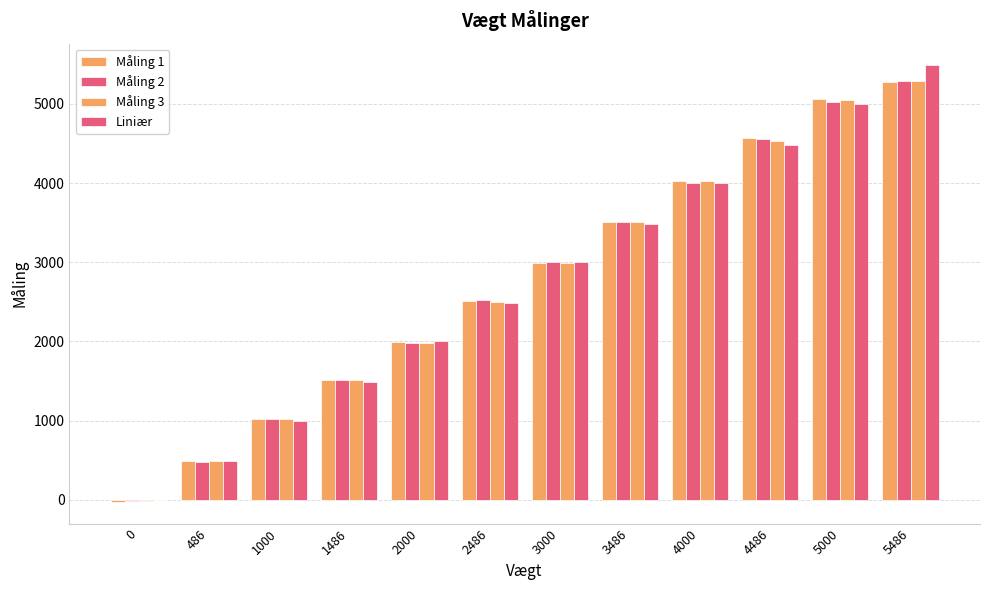

Are the bars horizontal?

No